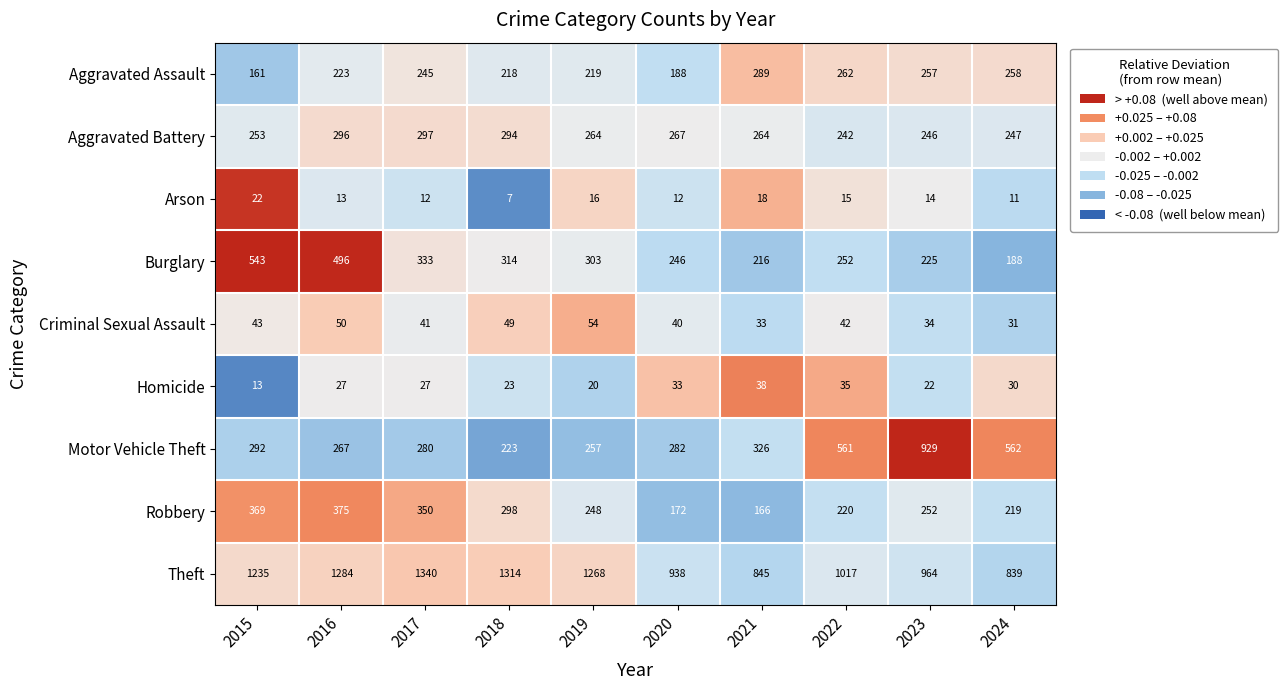

Is the value of Criminal Sexual Assault at 2024 greater than the value of Aggravated Battery at 2018?

No